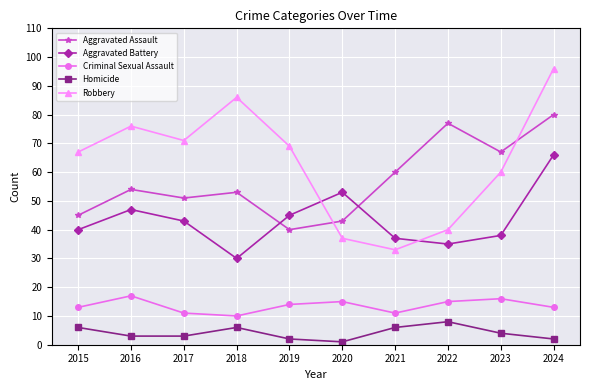

Which series has the largest range (max minus min)?

Robbery